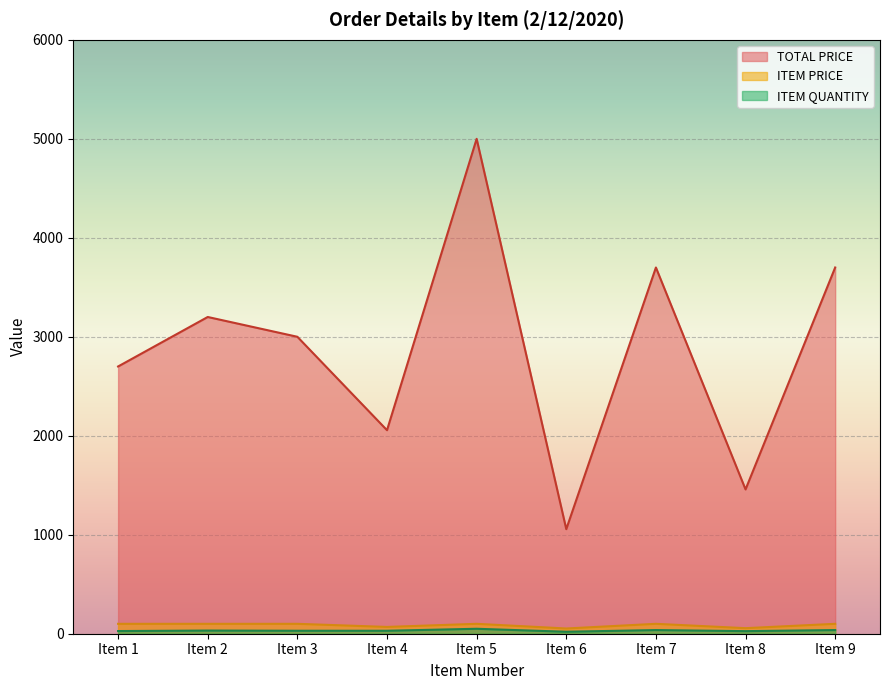

Which series has the largest total across all categories?

TOTAL PRICE